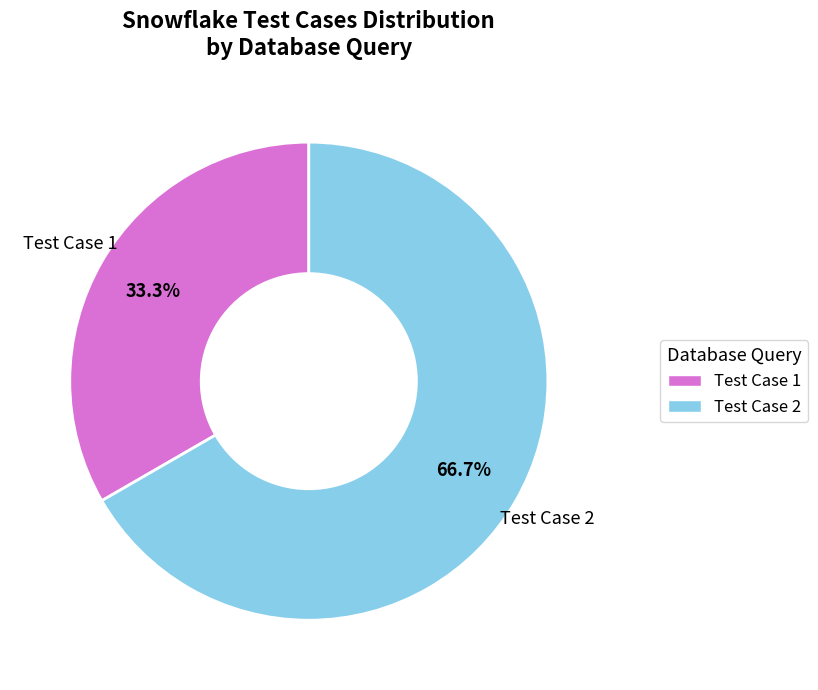

How many slices are in this pie chart?

2